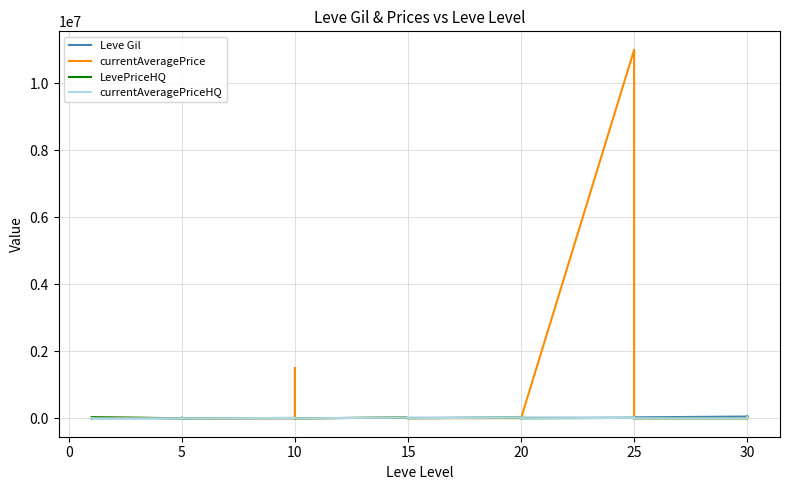

How many values in the currentAveragePriceHQ series are below 76?

20